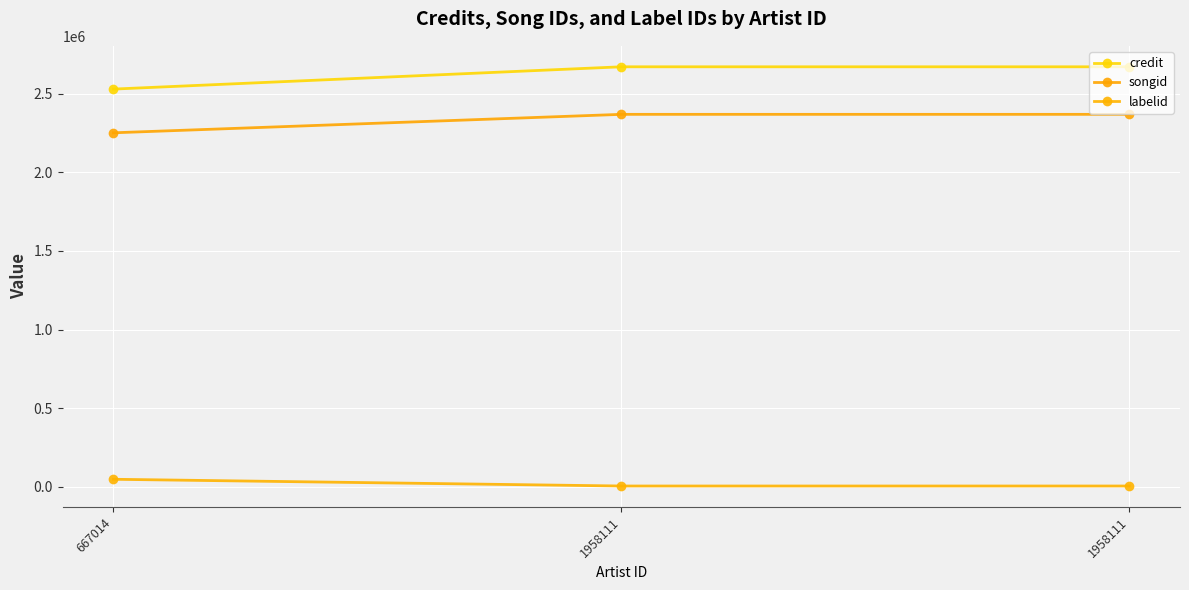

Which has a higher value, 667014 or 1958111?

1958111